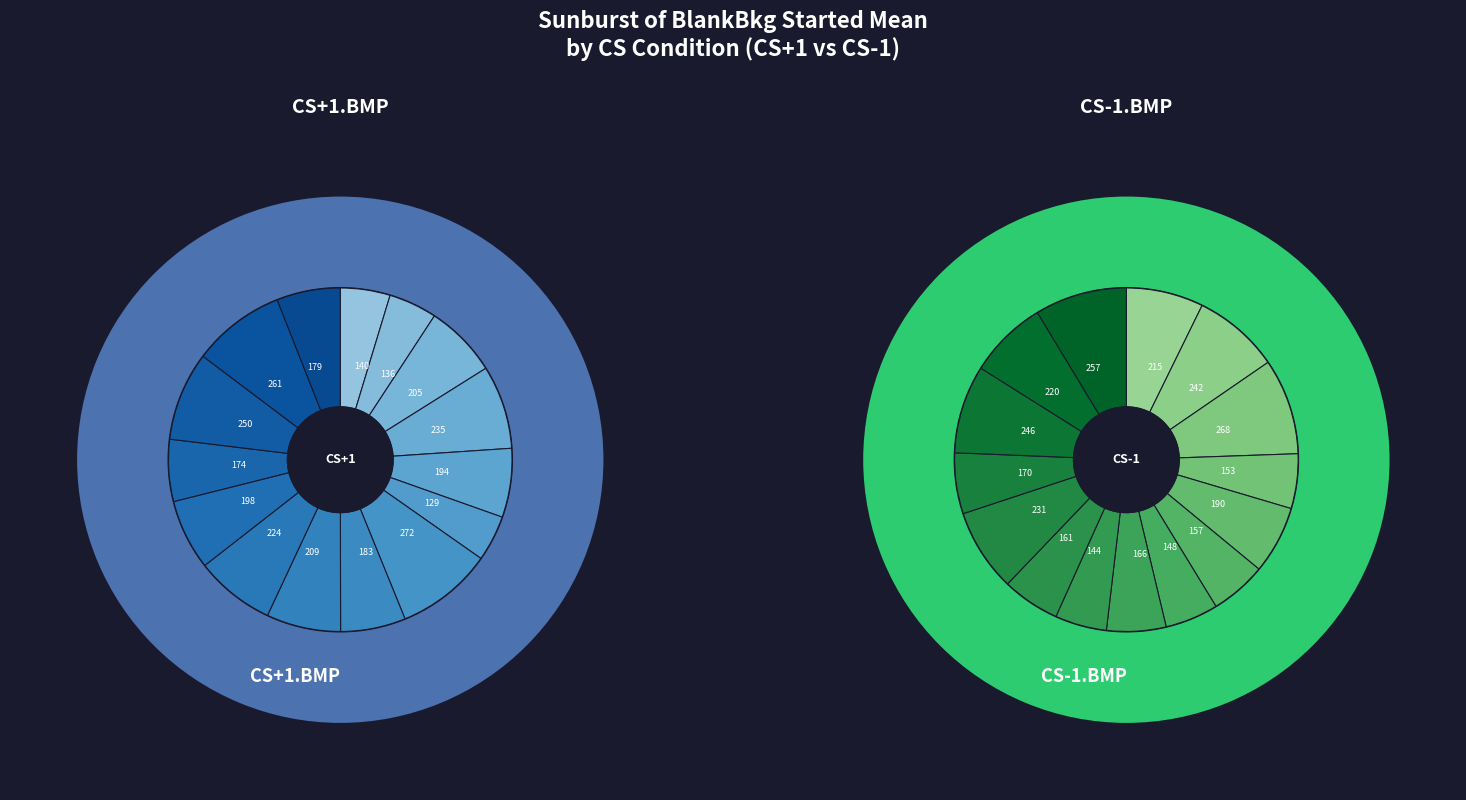

Do 4 and 12 together represent more than half of the pie?

No